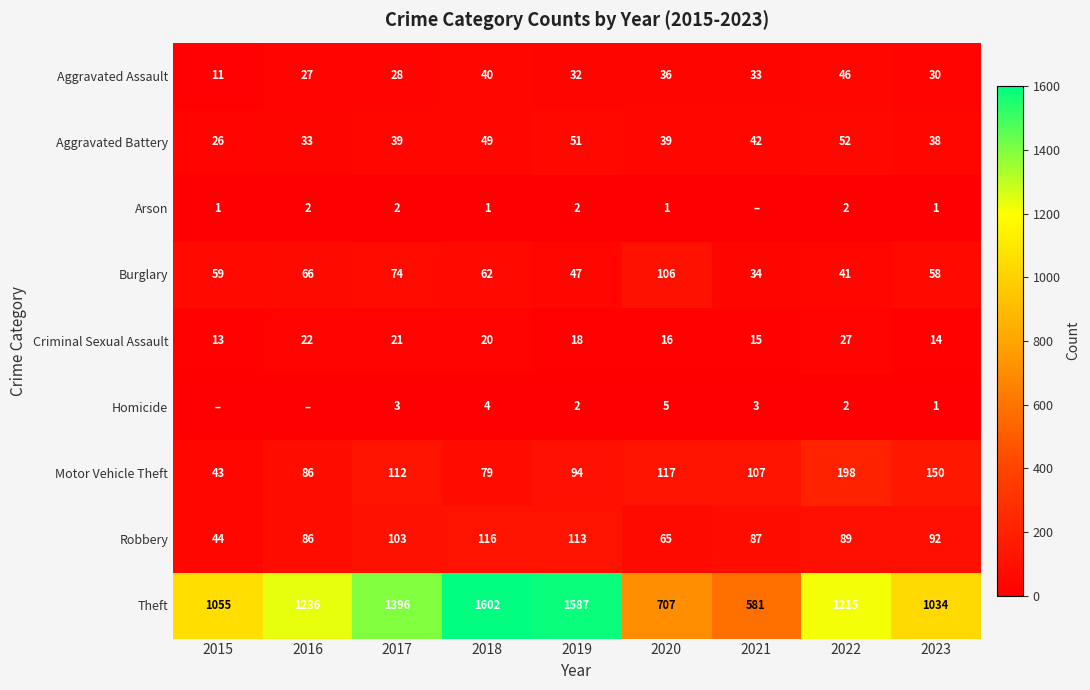

Where is Criminal Sexual Assault nearest to the value 20?

2018